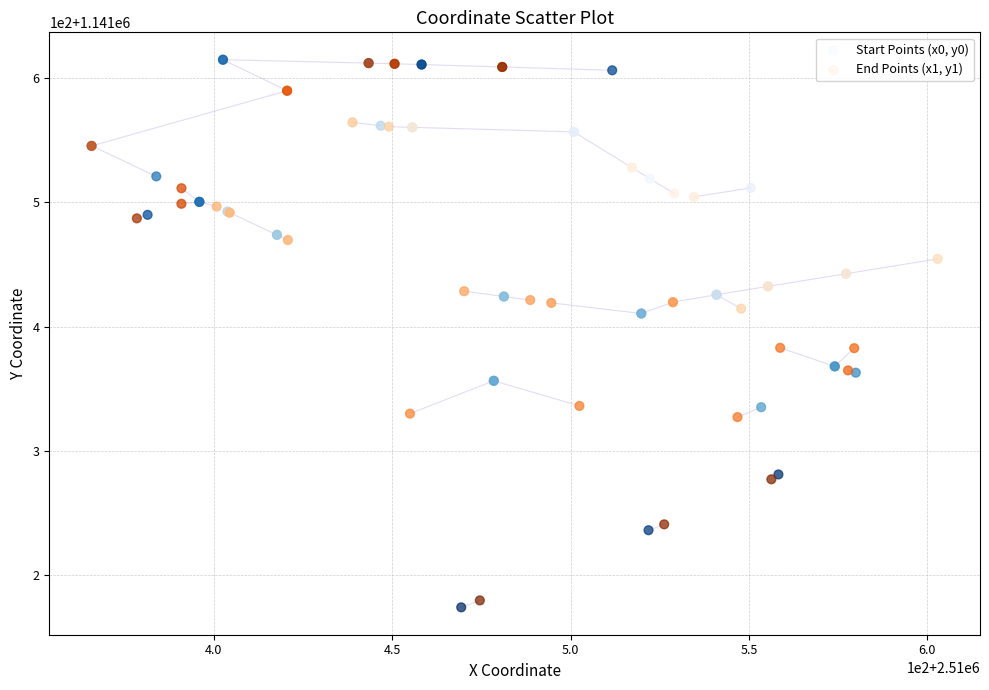

Which series contains the lowest Y value?

Start Points (x0, y0)